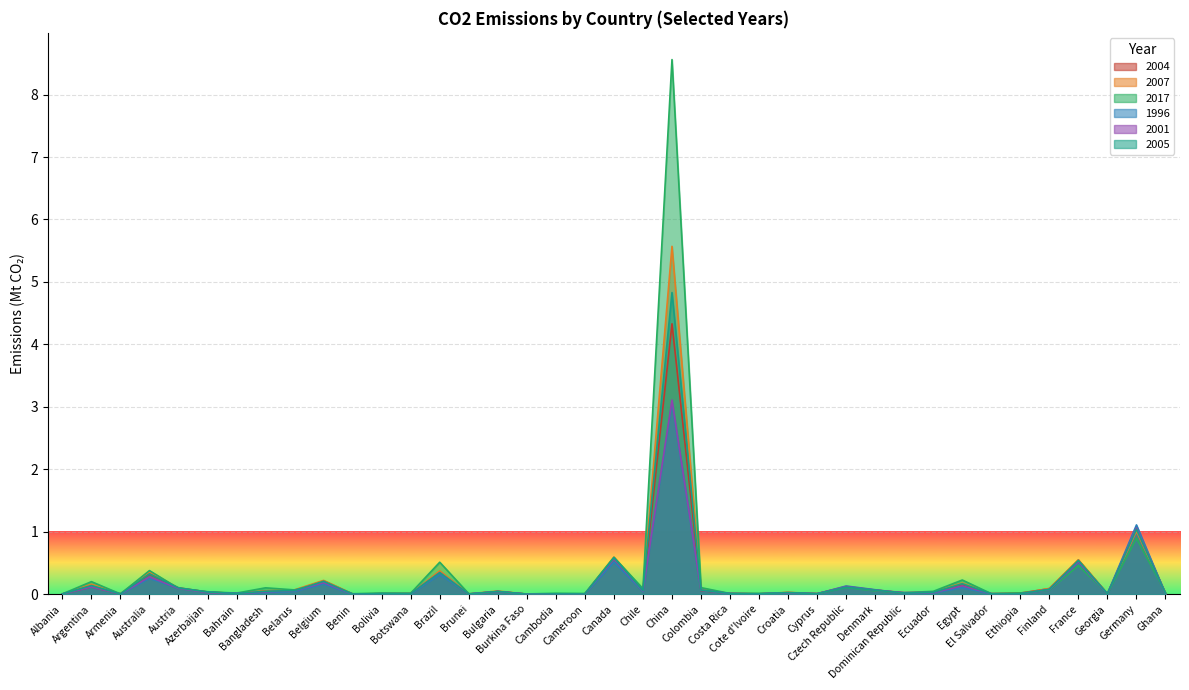

Between Bangladesh and Ethiopia, which is larger?

Bangladesh